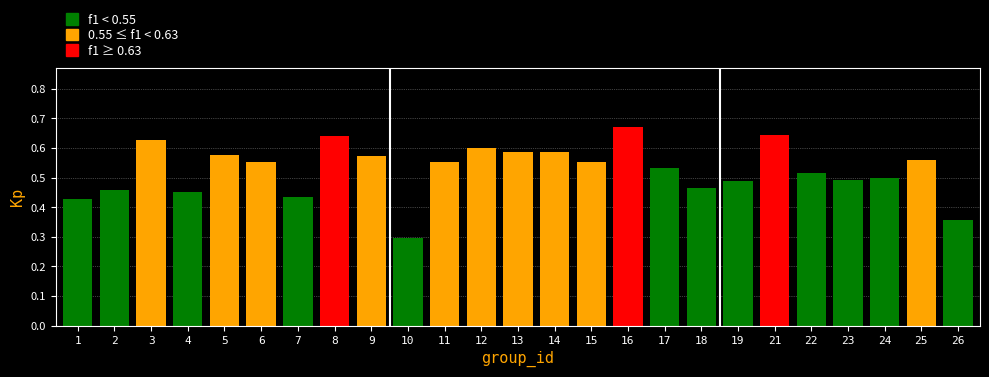

How many values are between 0 and 1?

25